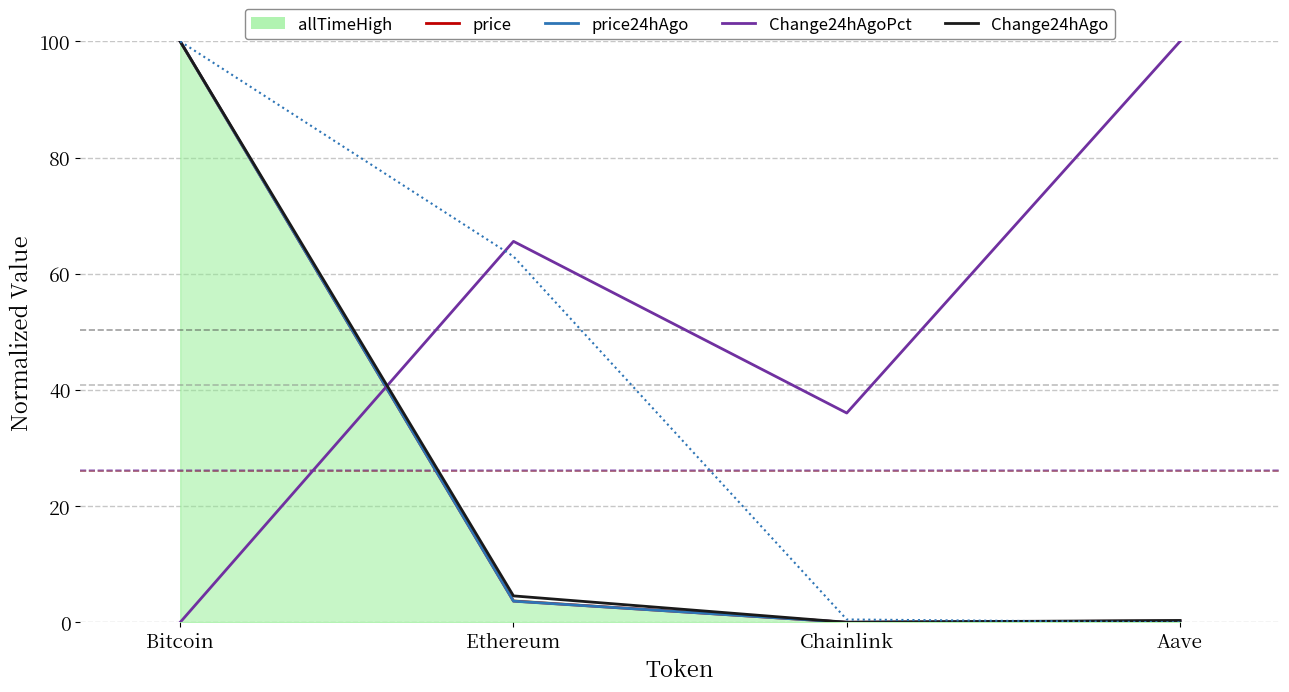

True or false: volume24h has more than 1 points higher than both neighbors.

False